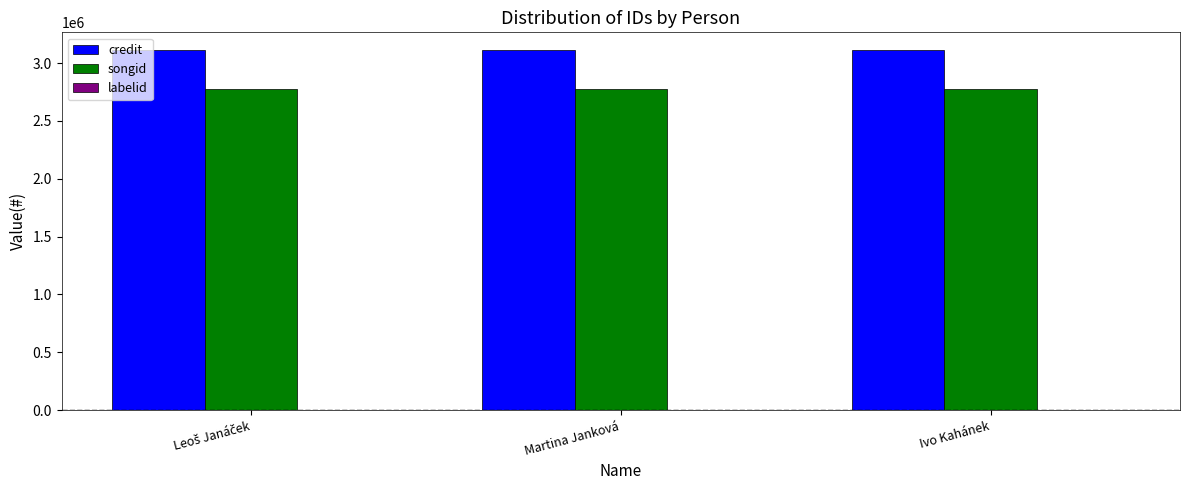

Is it true that credit equals 1305422 at Ivo Kahánek?

False